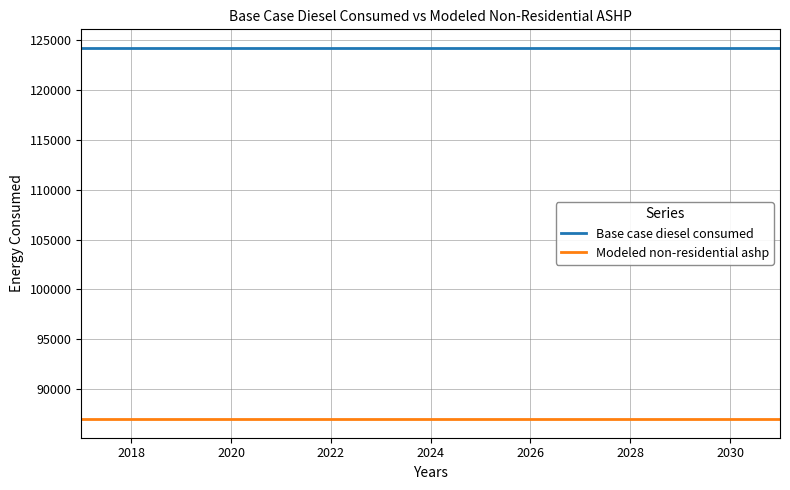

True or false: Base case diesel consumed and Modeled non-residential ashp cross at least once.

False